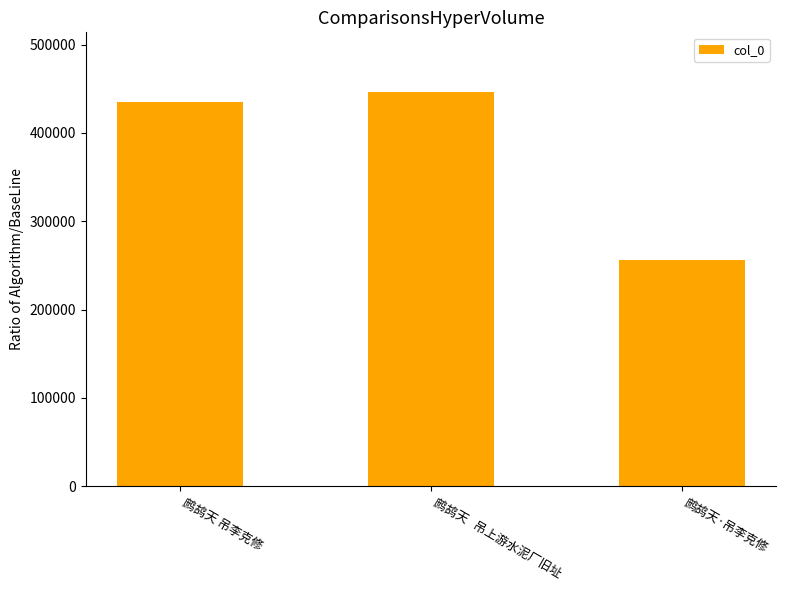

What is the smallest value displayed?

256598